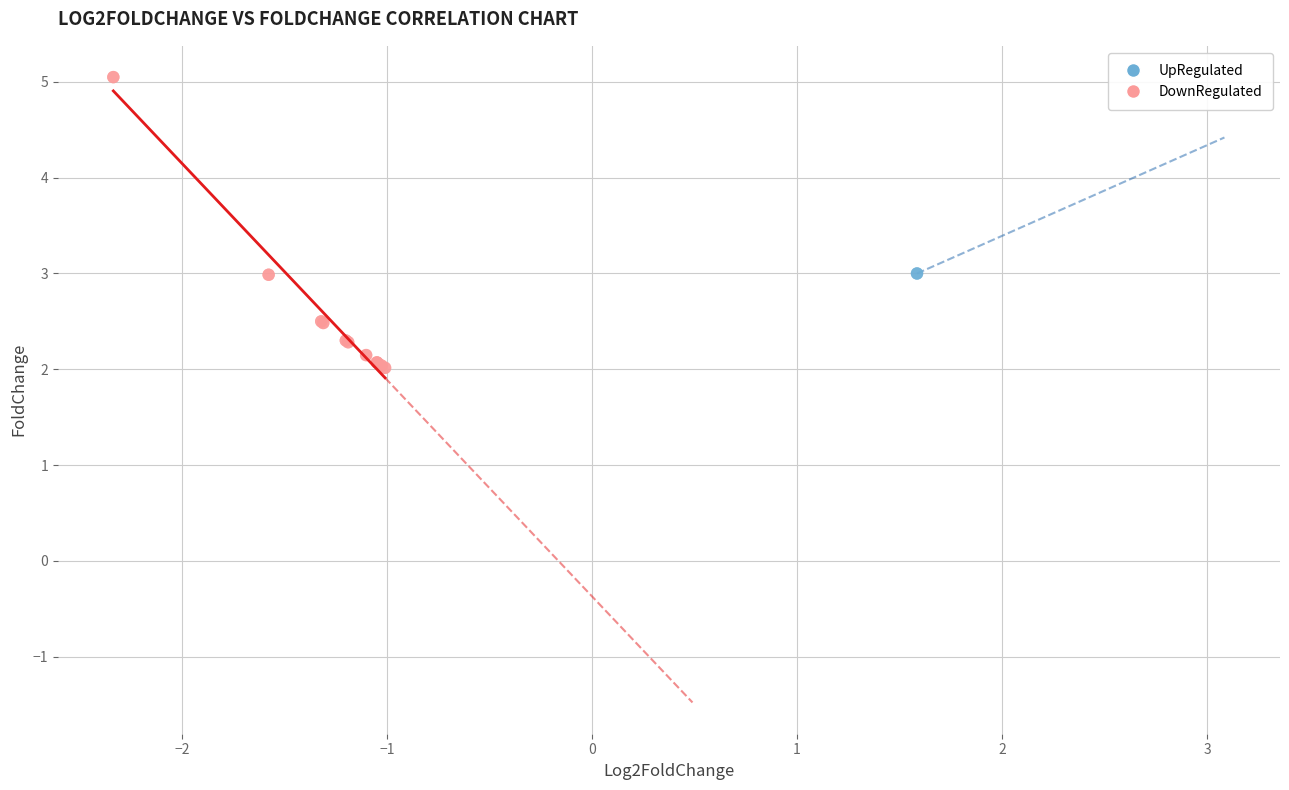

What are all the series names shown in the legend?

UpRegulated, DownRegulated